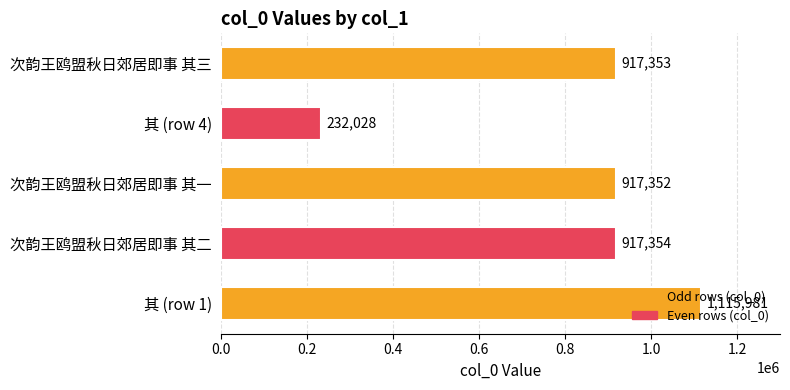

Read the value at 其 (row 1).

1115981